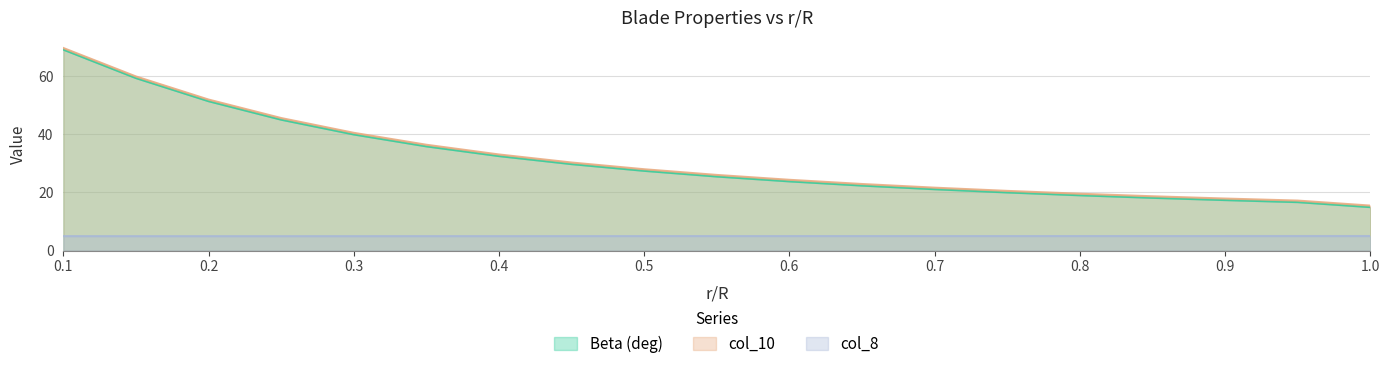

What position from the right is 0.8?

5